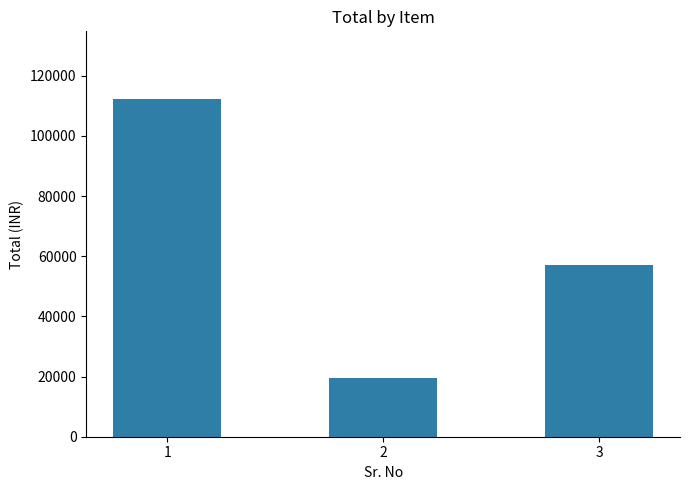

Between 1 and 2, which is larger?

1